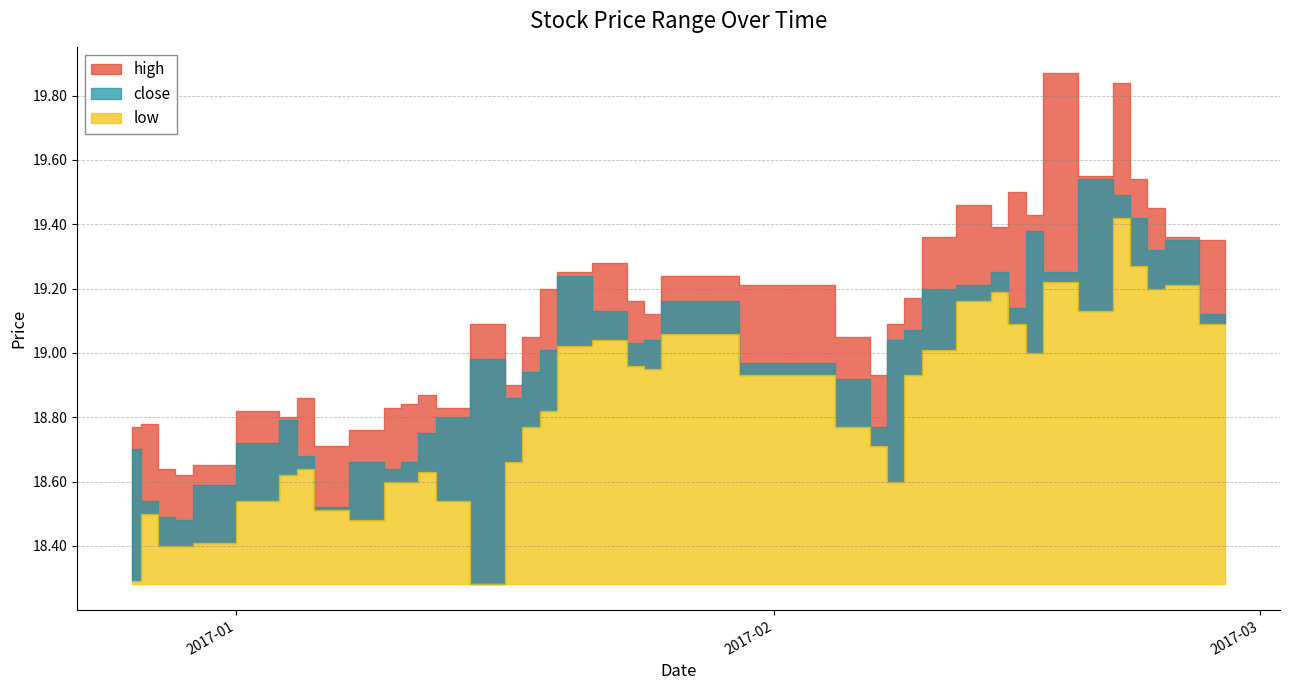

Reading right to left, extract all data points from this chart.

high: 19.4	19.4	19.4	19.5	19.8	19.6	19.9	19.4	19.5	19.4	19.5	19.4	19.2	19.1	18.9	19.1	19.2	19.2	19.1	19.2	19.3	19.2	19.2	19.1	18.9	19.1	18.8	18.9	18.8	18.8	18.8	18.7	18.9	18.8	18.8	18.6	18.6	18.6	18.8	18.8
close: 19.1	19.4	19.3	19.4	19.5	19.5	19.2	19.4	19.1	19.2	19.2	19.2	19.1	19.0	18.8	18.9	19.0	19.2	19.0	19.0	19.1	19.2	19.0	18.9	18.9	19.0	18.8	18.8	18.7	18.6	18.7	18.5	18.7	18.8	18.7	18.6	18.5	18.5	18.5	18.7
low: 19.1	19.2	19.2	19.3	19.4	19.1	19.2	19.0	19.1	19.2	19.2	19.0	18.9	18.6	18.7	18.8	18.9	19.1	18.9	19.0	19.0	19.0	18.8	18.8	18.7	18.3	18.5	18.6	18.6	18.6	18.5	18.5	18.6	18.6	18.5	18.4	18.4	18.4	18.5	18.3